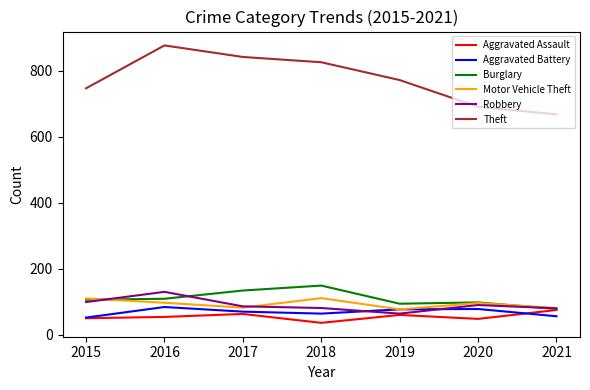

How many series are shown in this chart?

6